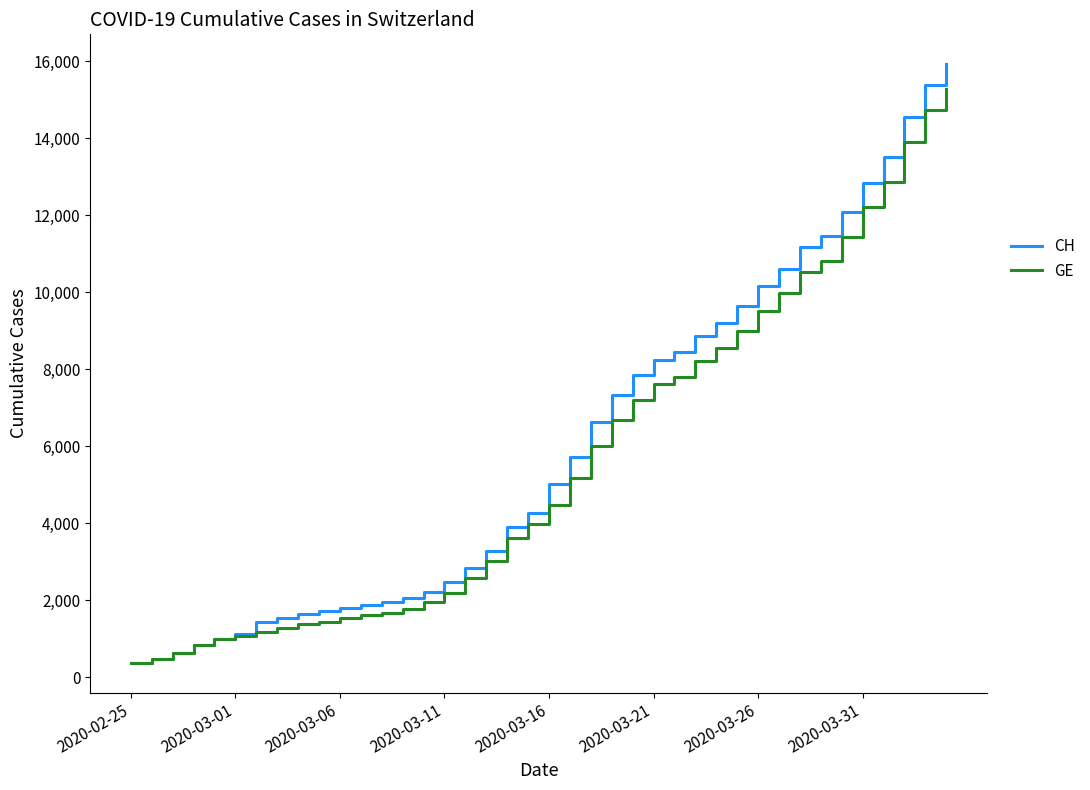

What is the minimum value shown in the chart?

375